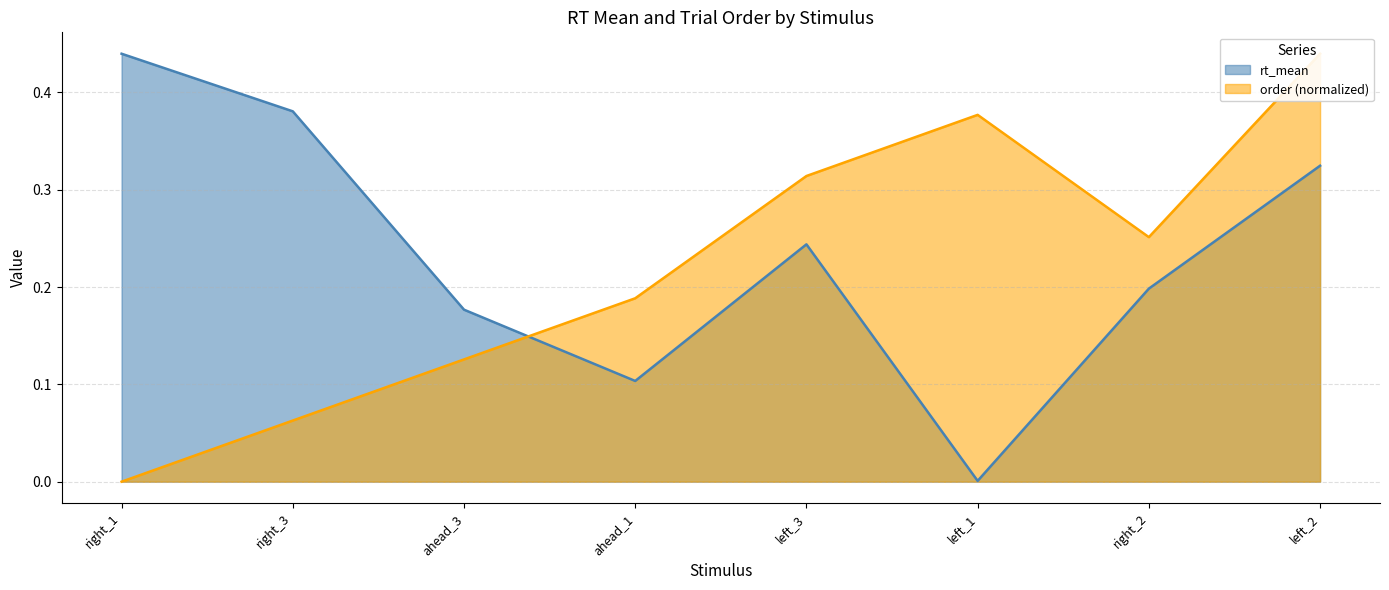

What is the difference between the maximum and minimum values in the rt_mean series?

0.4